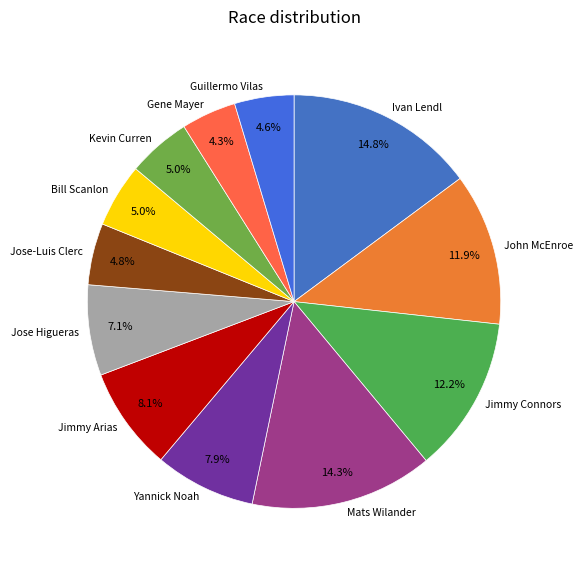

Is the sum of Jose Higueras and Jimmy Connors greater than half?

No